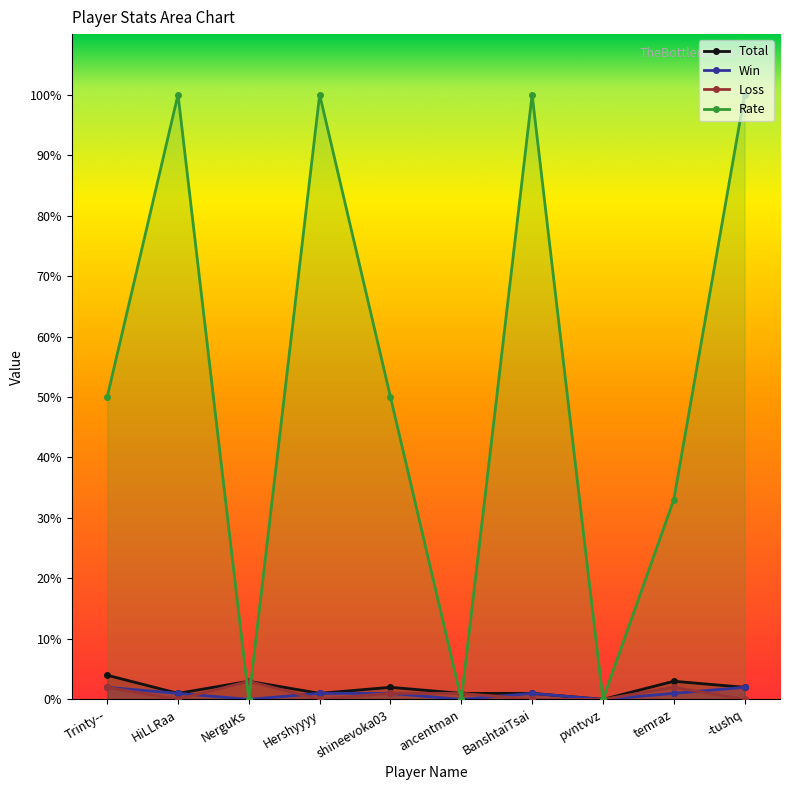

Reading right to left, list all the values displayed in this chart.

Total: -tushq=2	temraz=3	pvntvvz=0	BanshtaiTsai=1	ancentman=1	shineevoka03=2	Hershyyyy=1	NerguKs=3	HiLLRaa=1	Trinty--=4
Win: -tushq=2	temraz=1	pvntvvz=0	BanshtaiTsai=1	ancentman=0	shineevoka03=1	Hershyyyy=1	NerguKs=0	HiLLRaa=1	Trinty--=2
Loss: -tushq=0	temraz=2	pvntvvz=0	BanshtaiTsai=0	ancentman=1	shineevoka03=1	Hershyyyy=0	NerguKs=3	HiLLRaa=0	Trinty--=2
Rate: -tushq=100	temraz=33	pvntvvz=0	BanshtaiTsai=100	ancentman=0	shineevoka03=50	Hershyyyy=100	NerguKs=0	HiLLRaa=100	Trinty--=50